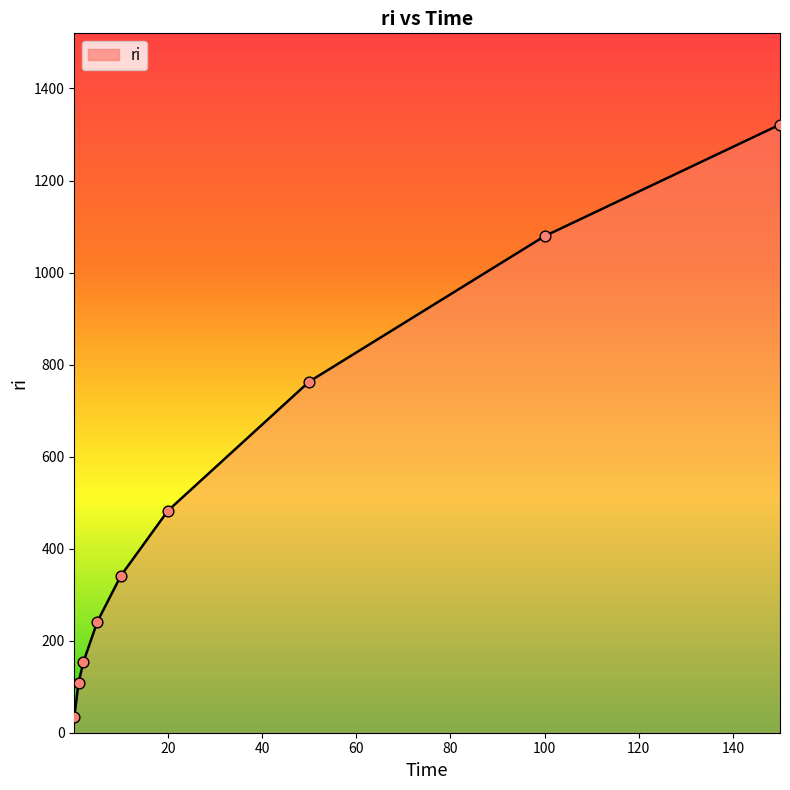

What is the difference between the maximum and minimum values?

1287.5